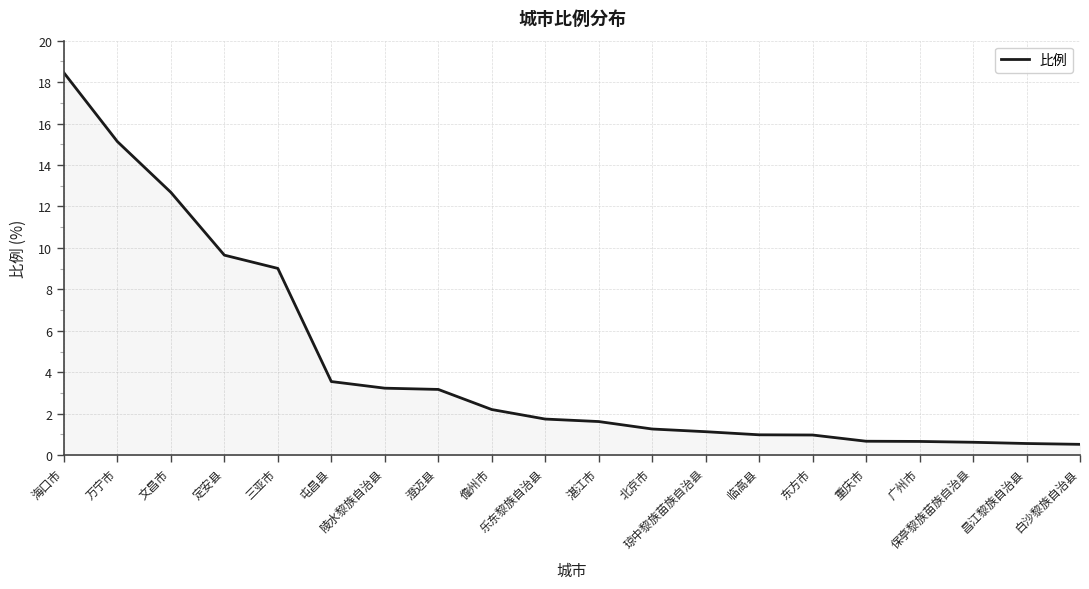

What is the smallest value displayed?

0.5